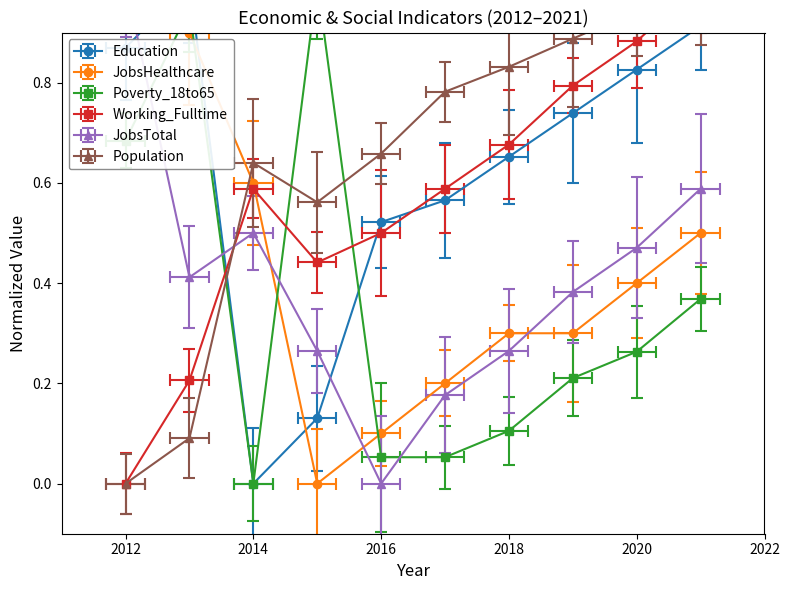

At which category is the sum across all series the highest?

2021